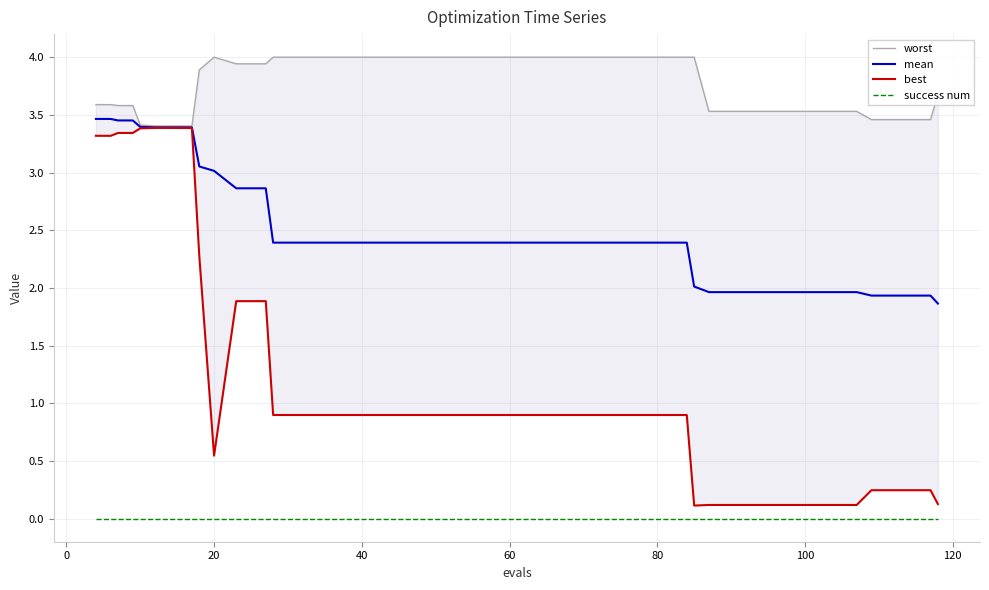

True or false: success num and mean intersect in this chart.

False